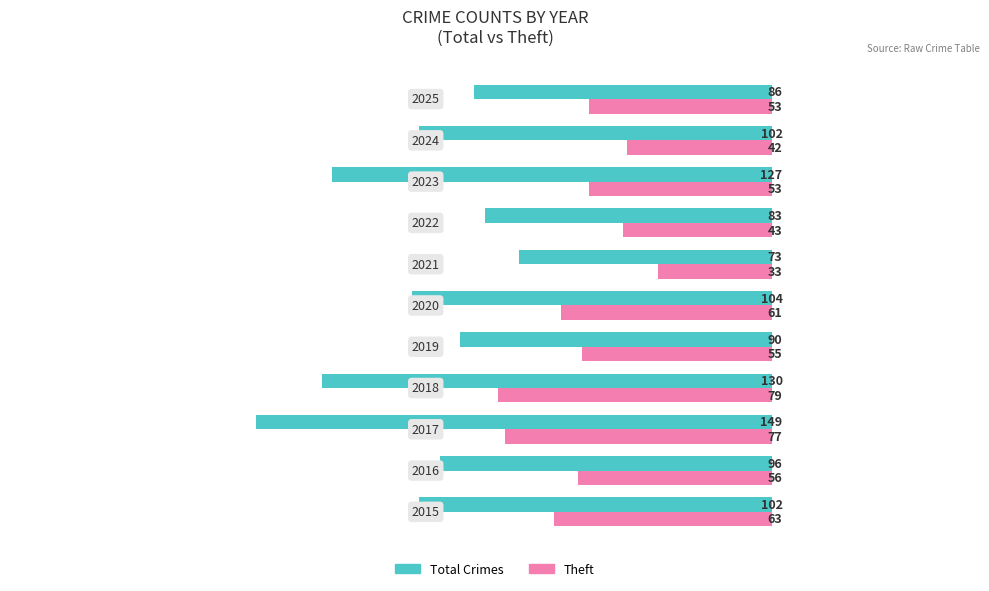

What is the difference between the maximum and minimum values in the Total Crimes series?

76